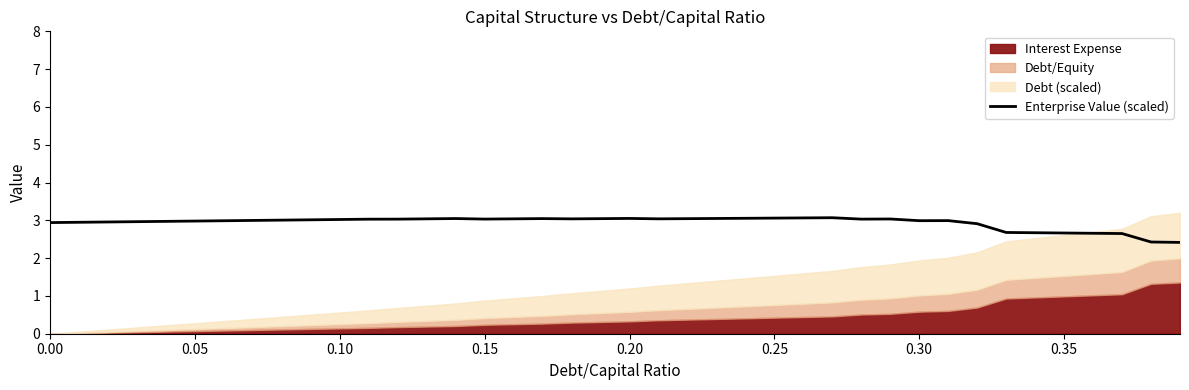

The value of Enterprise Value (scaled) at 0.15 is 3.0. True or false?

True